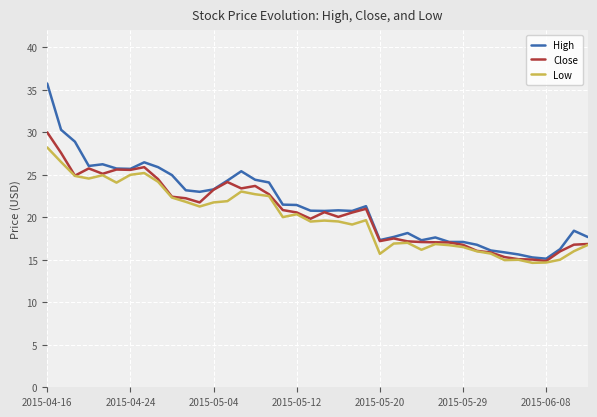

True or false: Low and High intersect in this chart.

False